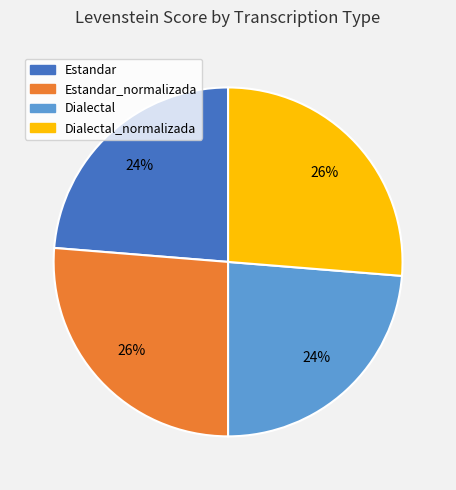

Does any single category account for the majority?

No